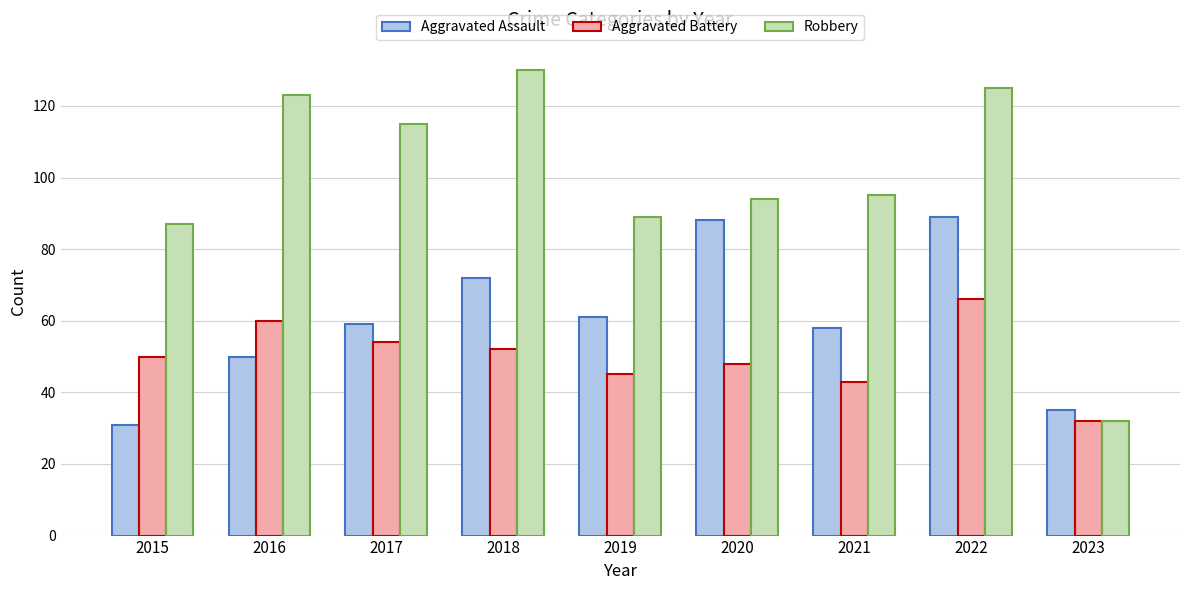

What is the value of the Robbery bar at the 9th from the left?

32